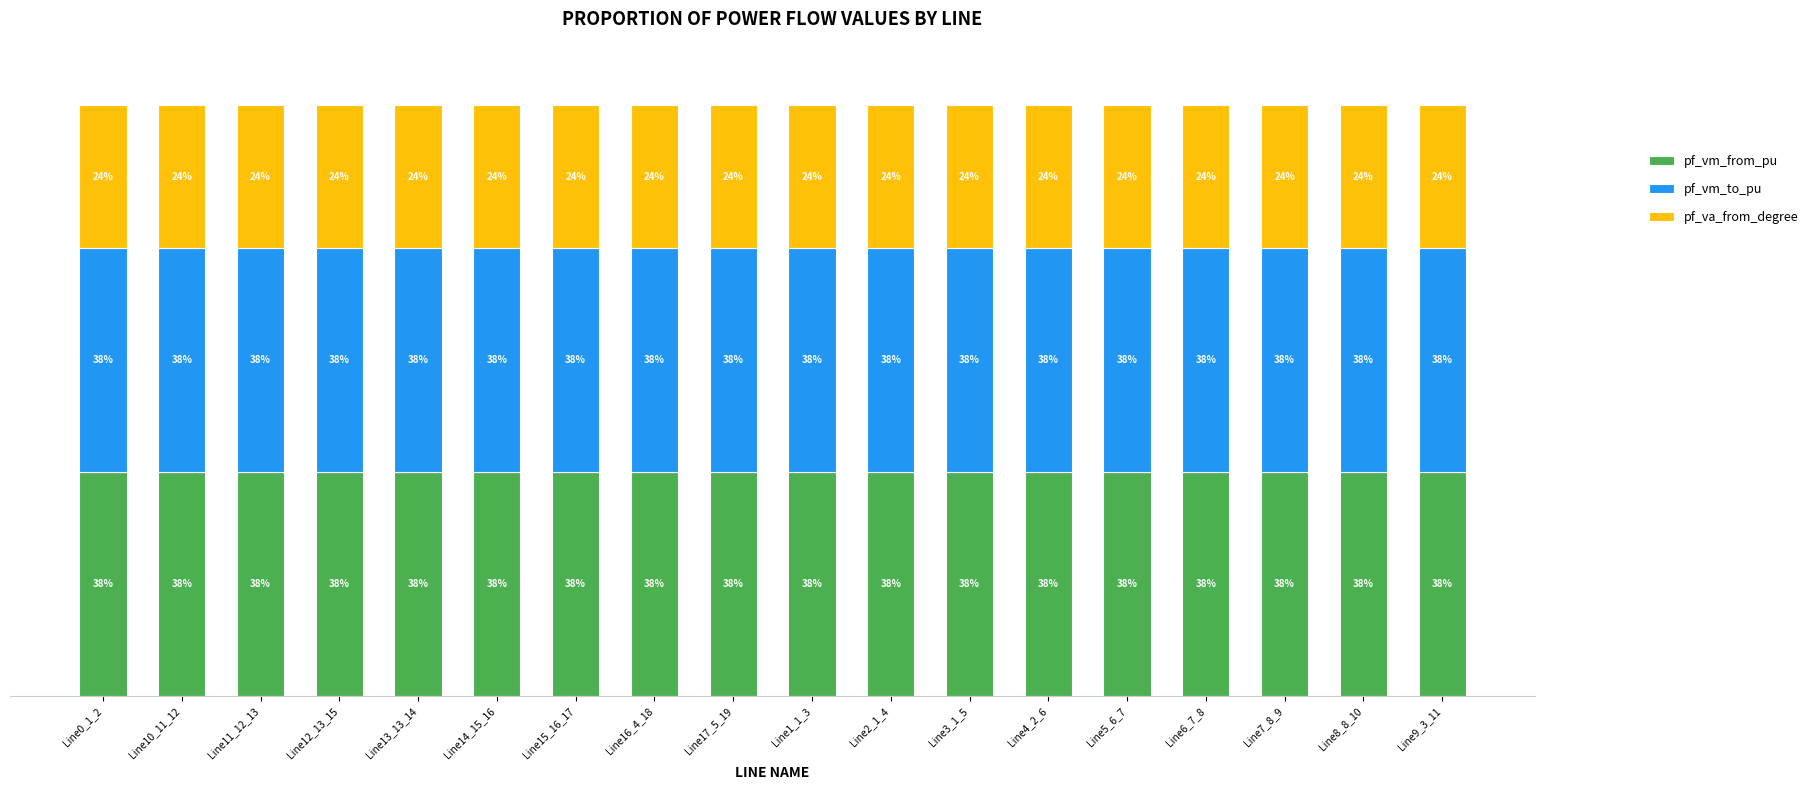

At which label is pf_vm_from_pu closest to 37?

Line2_1_4